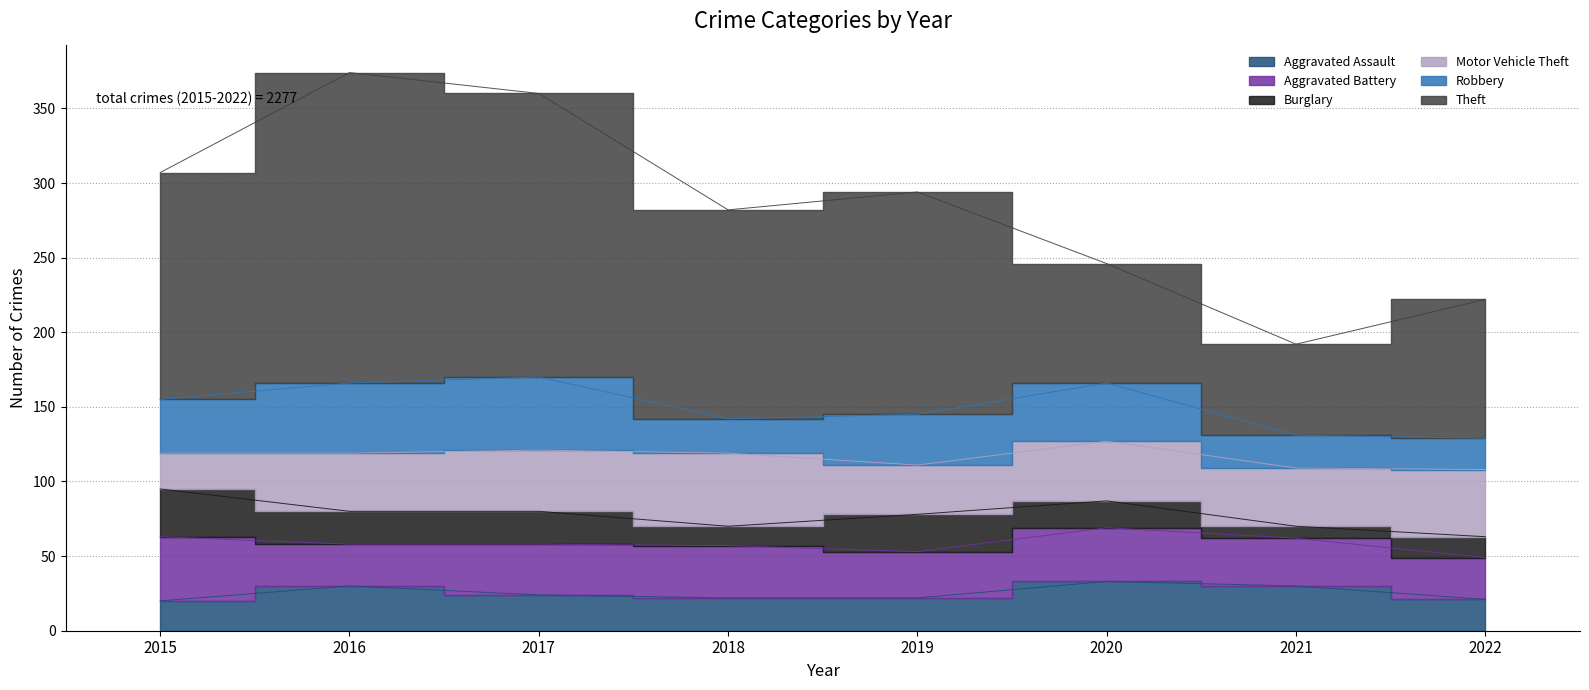

At which label is Motor Vehicle Theft closest to 36?

2016